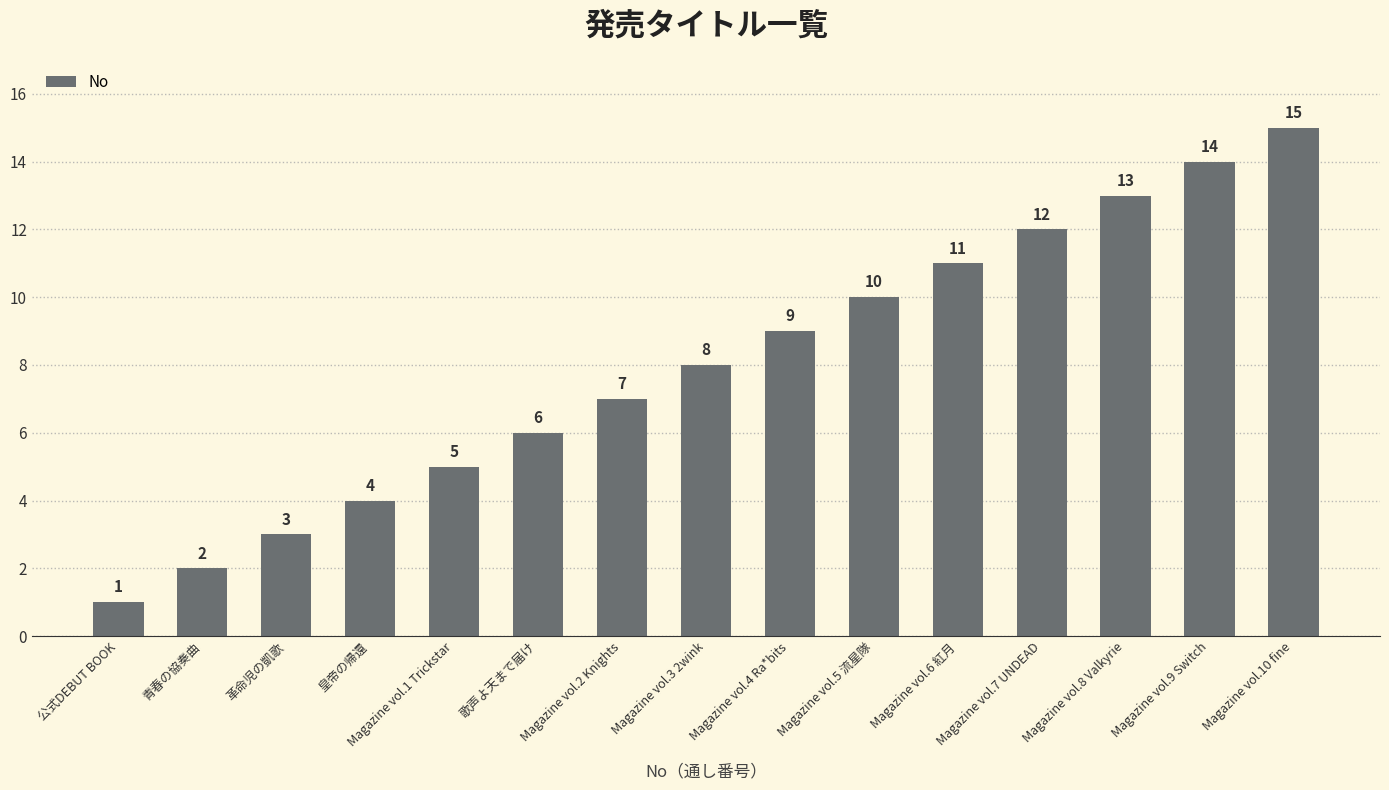

What is the average value?

8